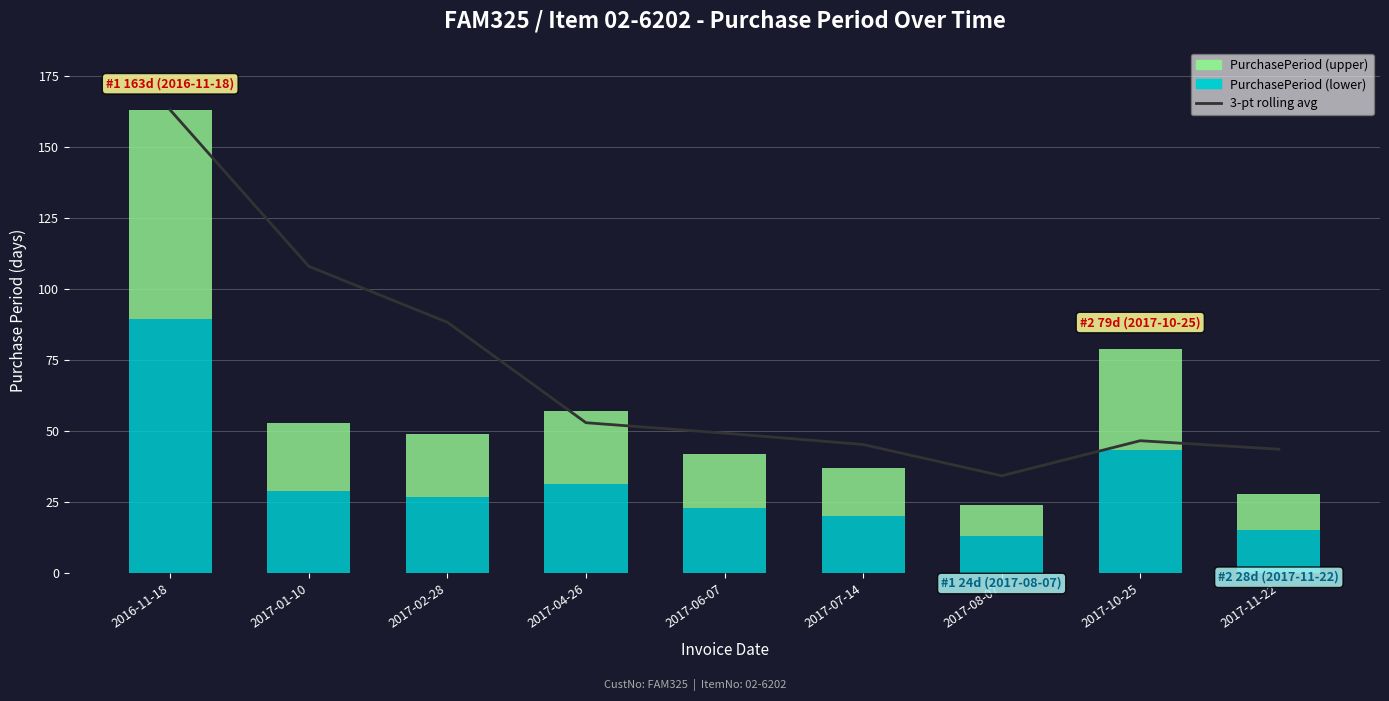

Reading left to right, extract all data points from this chart.

163.0	108.0	88.3	53.0	49.3	45.3	34.3	46.7	43.7